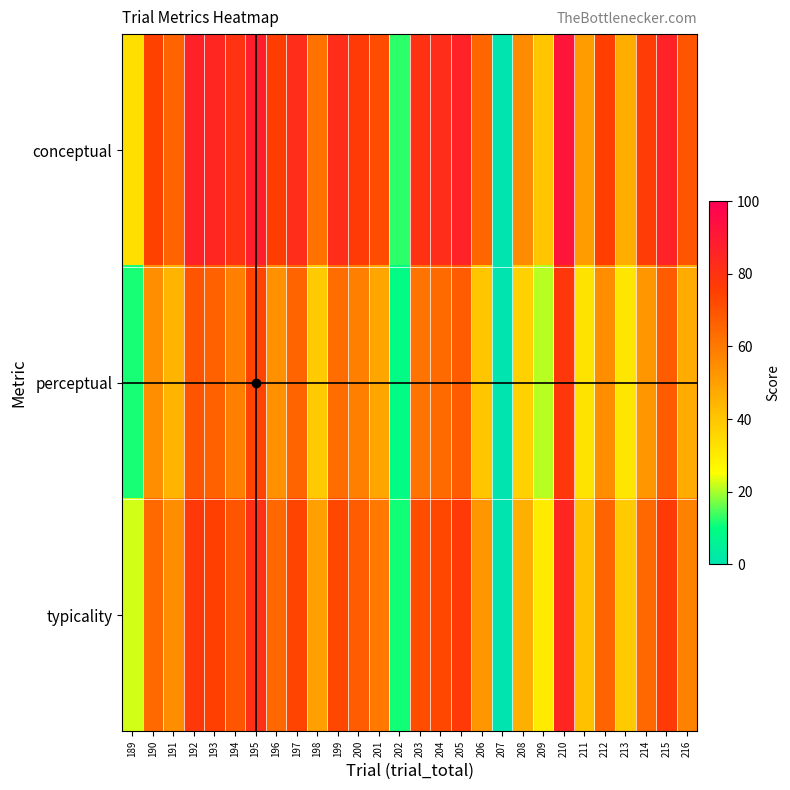

Count the number of data series in this chart.

3